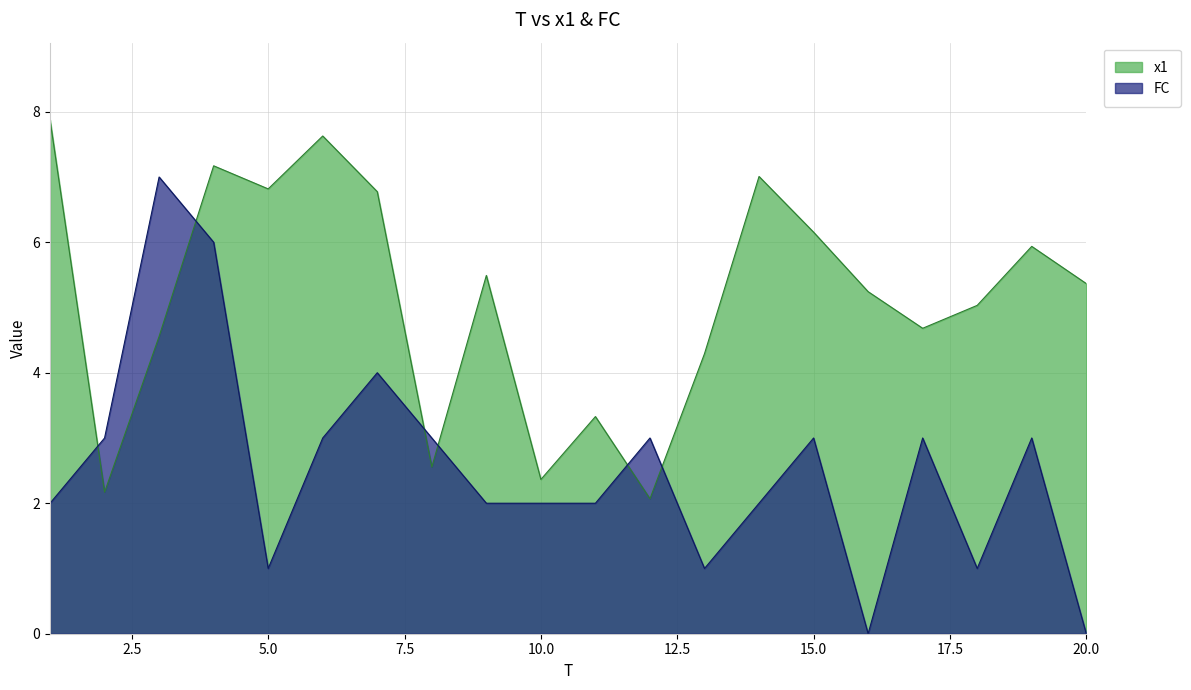

Reading left to right, list all the values displayed in this chart.

x1: 7.9	2.2	4.6	7.2	6.8	7.6	6.8	2.6	5.5	2.4	3.3	2.1	4.3	7.0	6.2	5.2	4.7	5.0	5.9	5.4
FC: 2.0	3.0	7.0	6.0	1.0	3.0	4.0	3.0	2.0	2.0	2.0	3.0	1.0	2.0	3.0	0.0	3.0	1.0	3.0	0.0